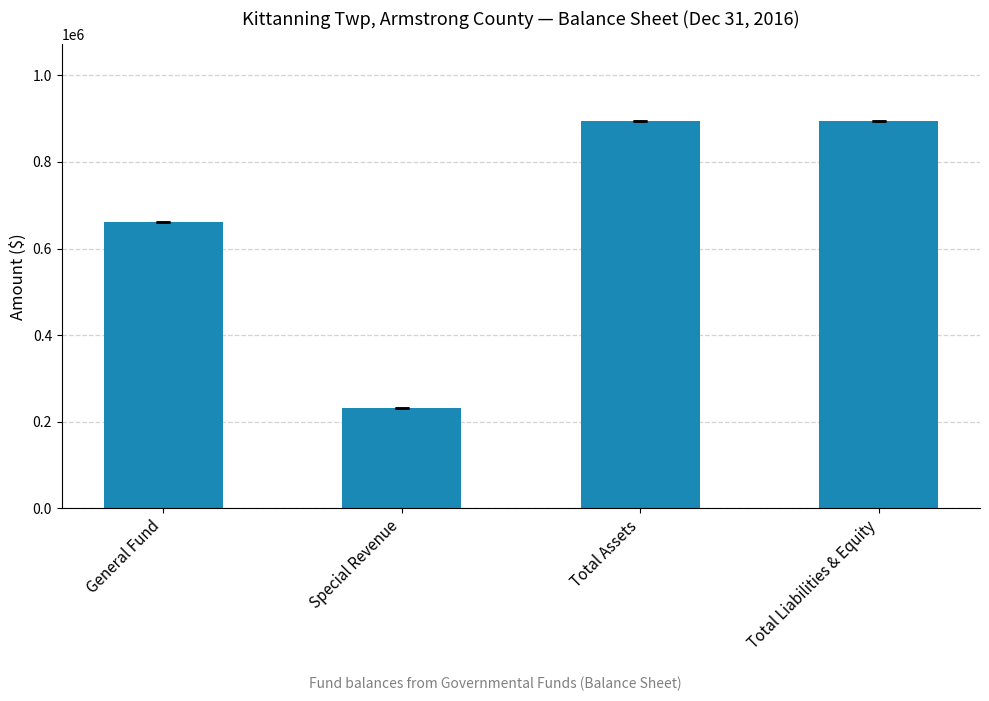

How many series are shown in this chart?

1